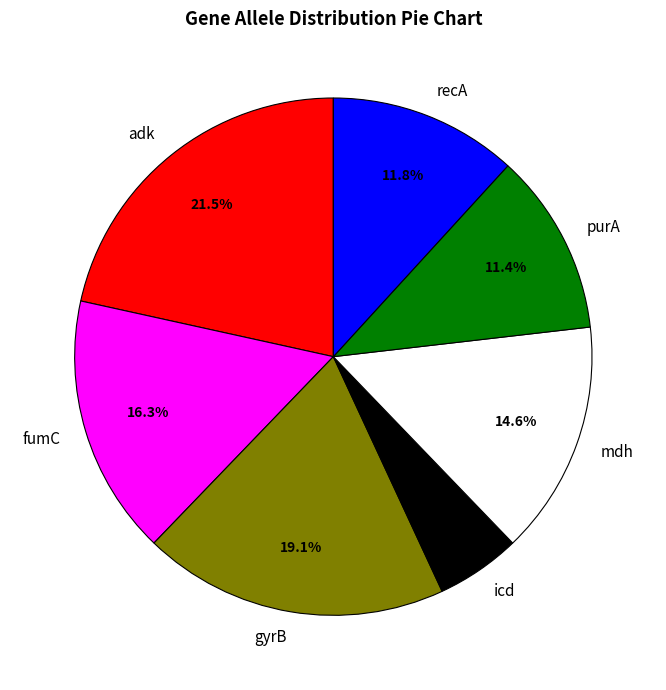

What is the smallest slice in the pie chart?

icd